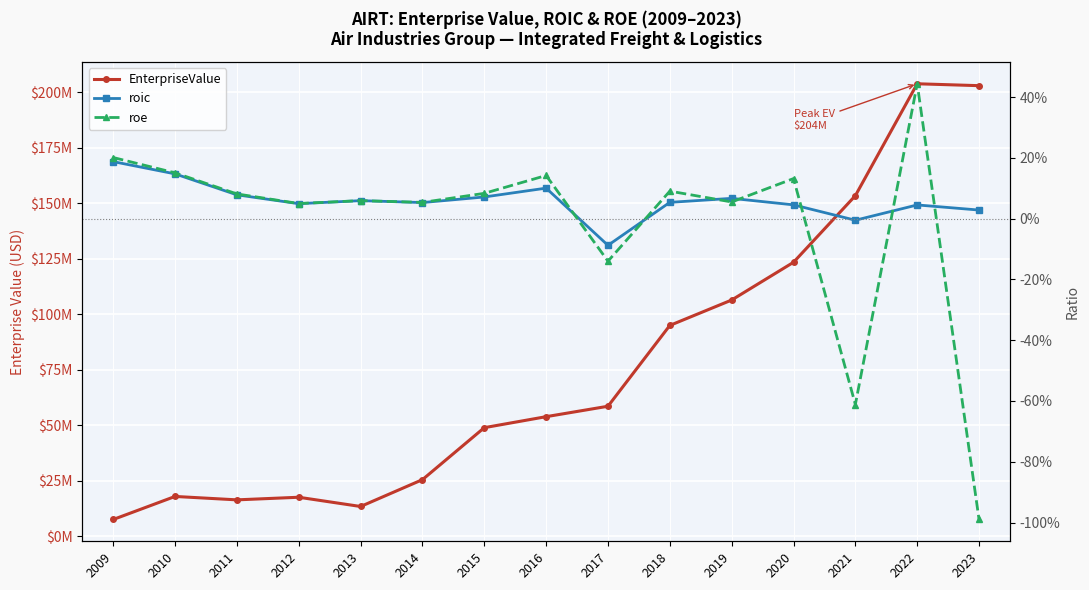

List the series in order of their peak value, highest first.

EnterpriseValue, roe, roic